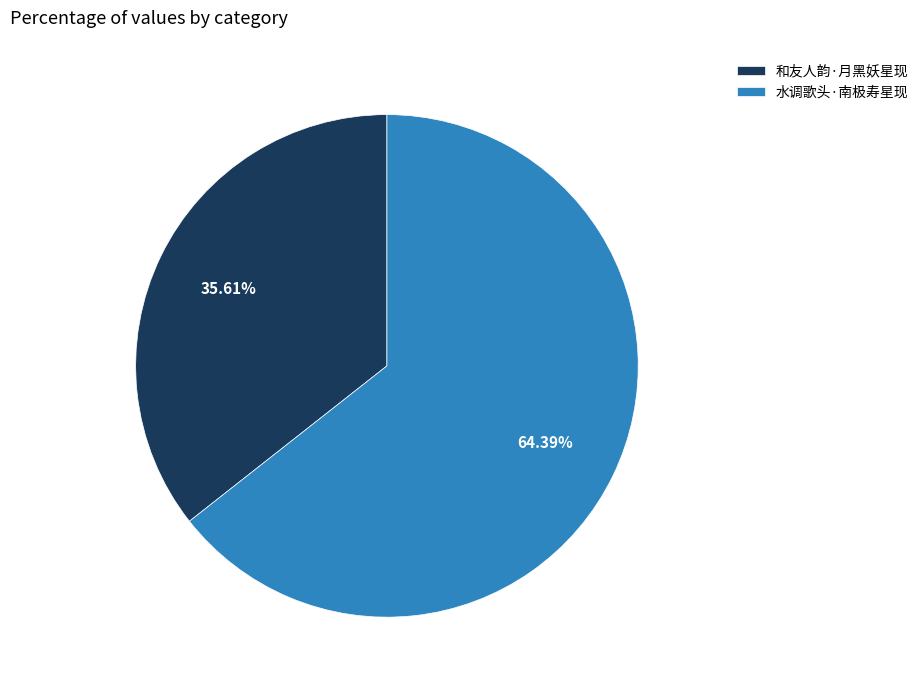

How many slices are in this pie chart?

2